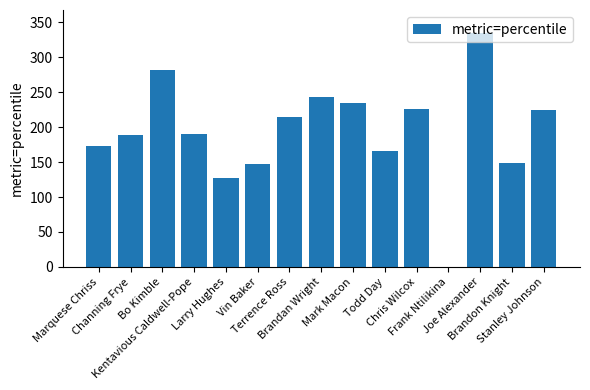

What is the greatest value displayed?

334.0